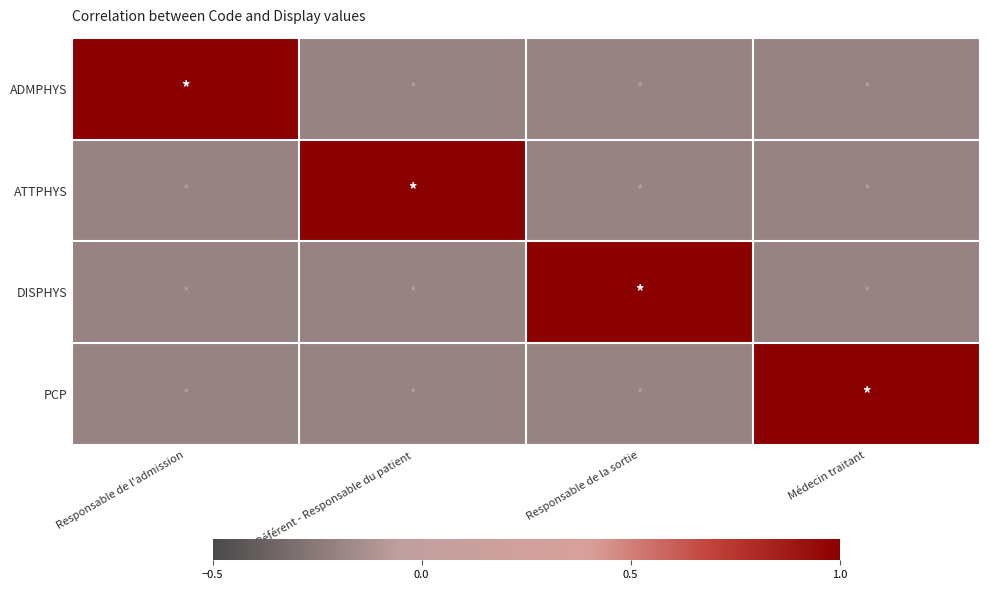

Rank the series at Responsable de la sortie from highest to lowest value.

DISPHYS, ADMPHYS, ATTPHYS, PCP